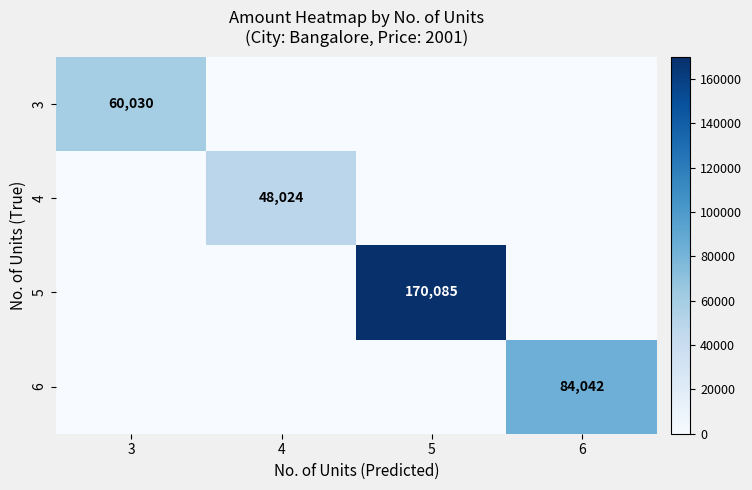

At how many categories does at least one series exceed 123183?

1